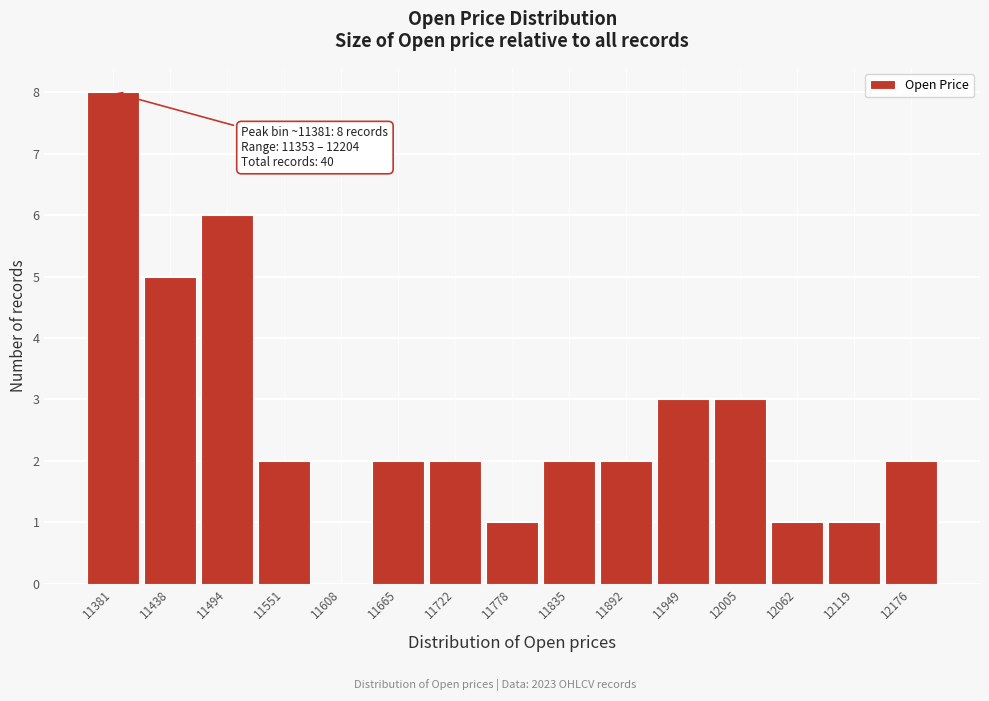

Which range on the x-axis has the tallest bar?

11350 to 11410